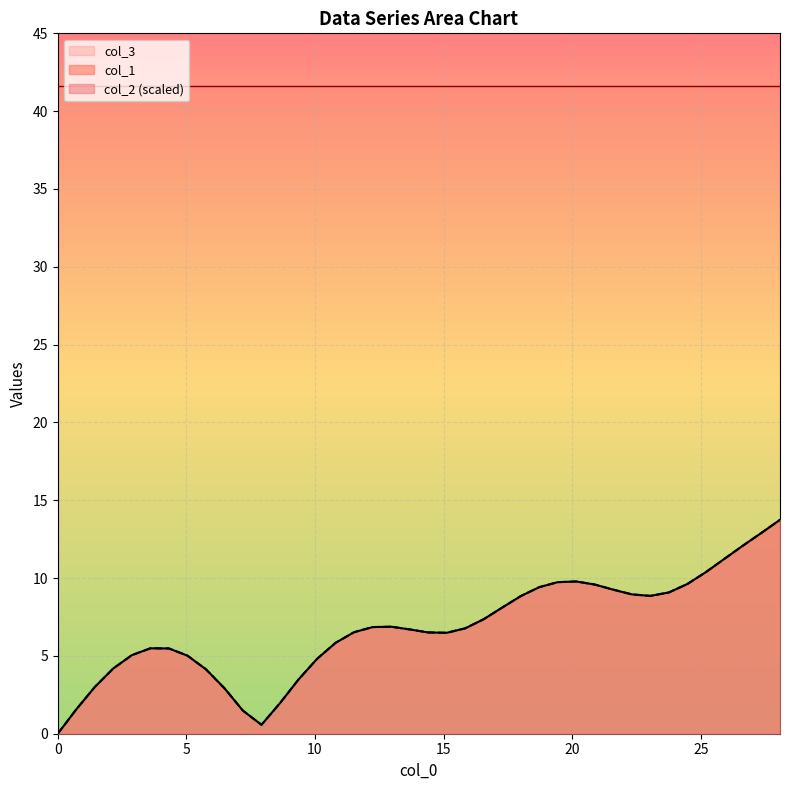

Which series has the widest spread of values?

col_2 (scaled)